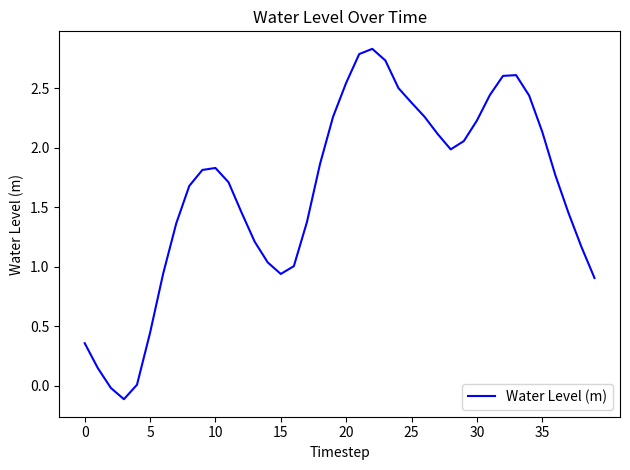

What is the difference between the second highest and second lowest values?

2.8